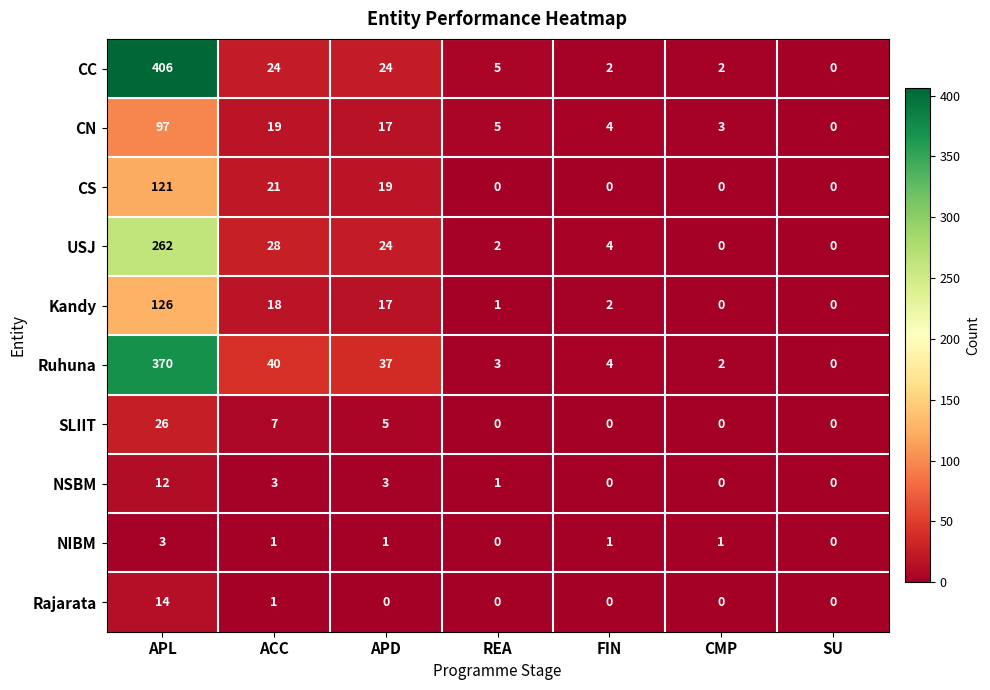

Which series has the largest total across all categories?

CC